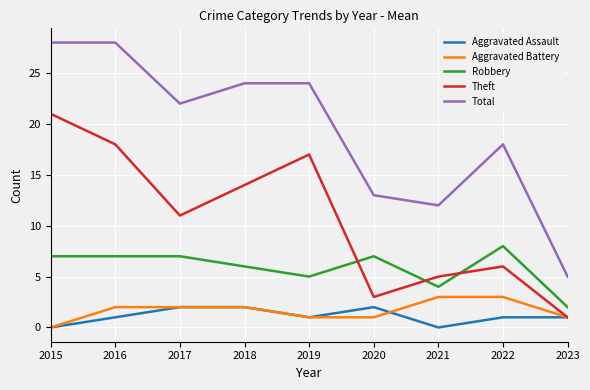

Does the chart have visible grid lines?

Yes